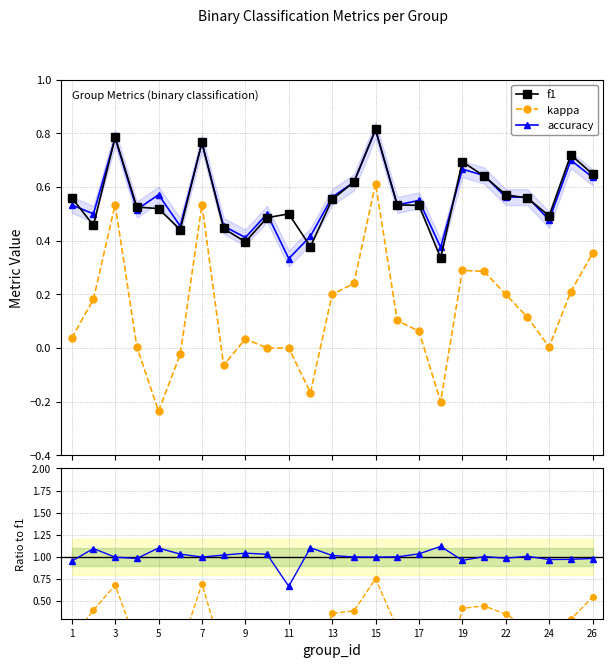

Rank the series by their average value, from highest to lowest.

accuracy, f1, kappa